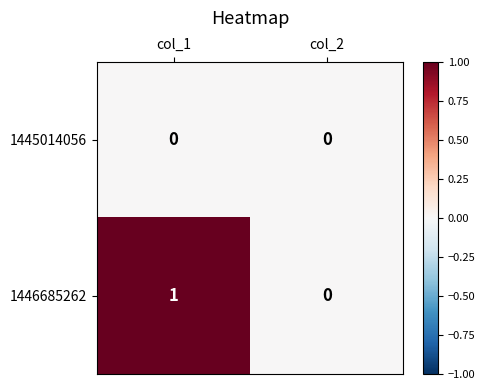

At which category is the sum across all series the highest?

col_1